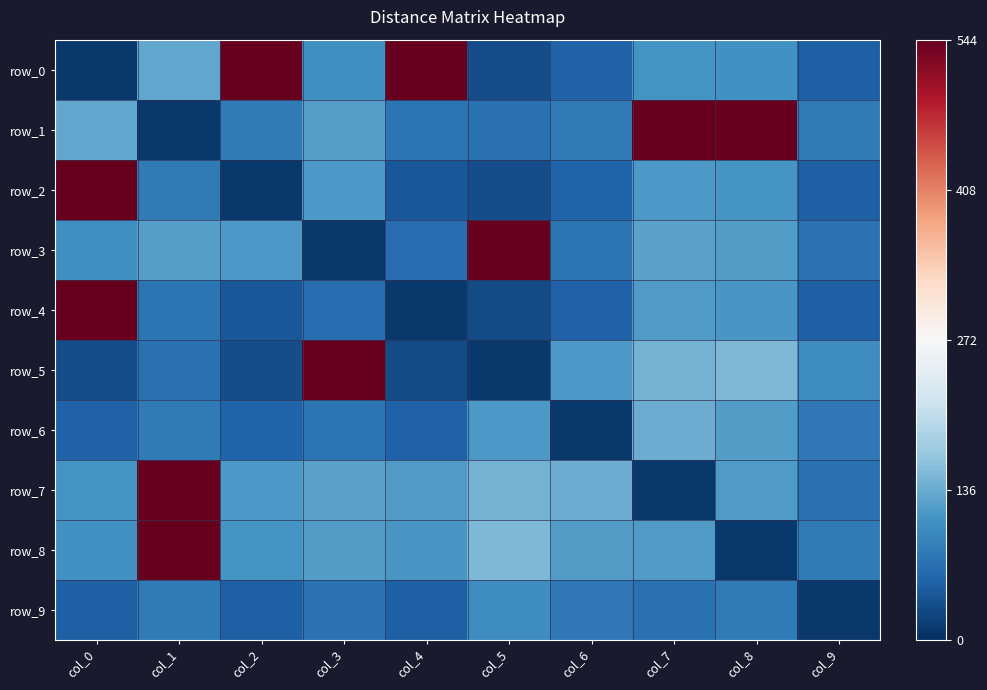

What is the difference between the highest and lowest values at col_7?

534